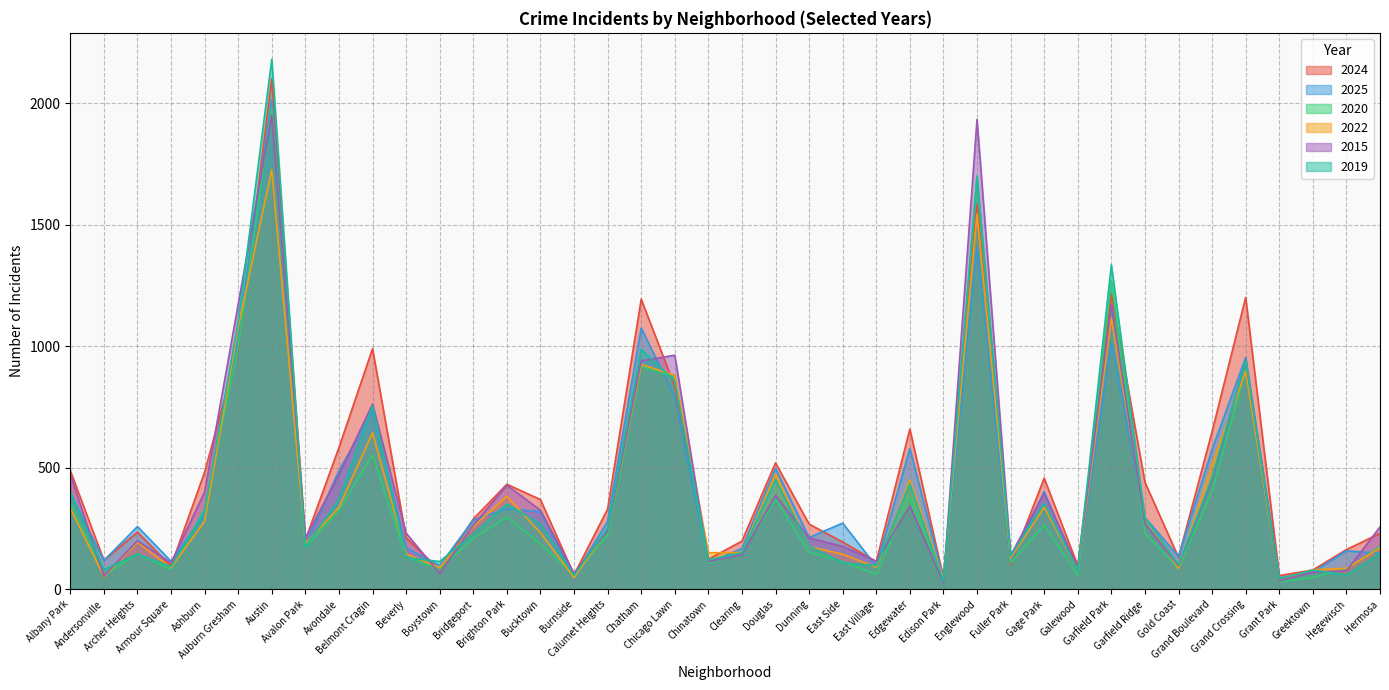

Where do 2025 and 2015 first cross each other?

Albany Park and Andersonville